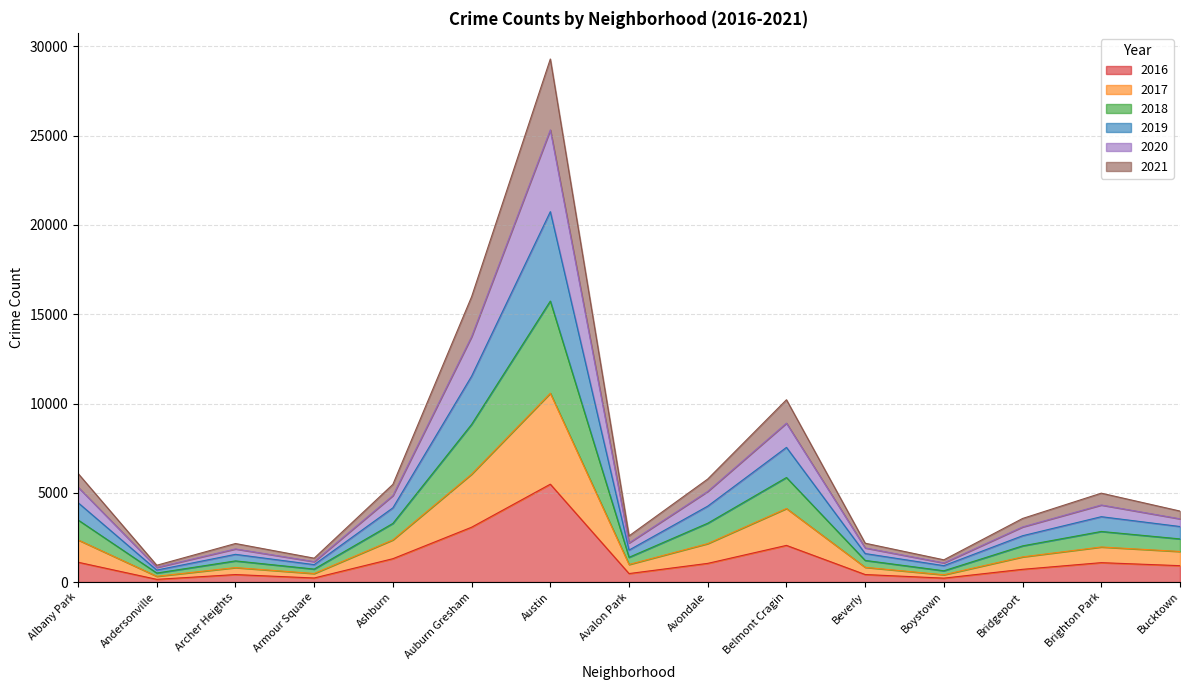

The 2016 series shows 5481 at Austin. True or false?

True